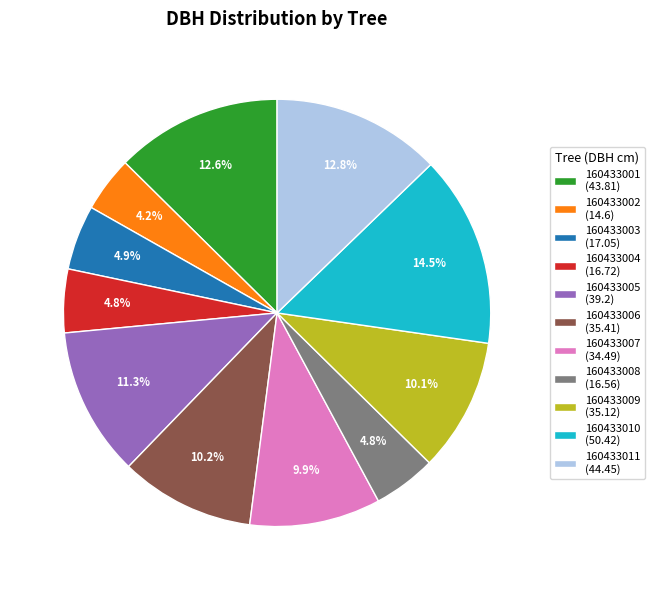

What is the total percentage of 160433003 and 160433008?

9.7%